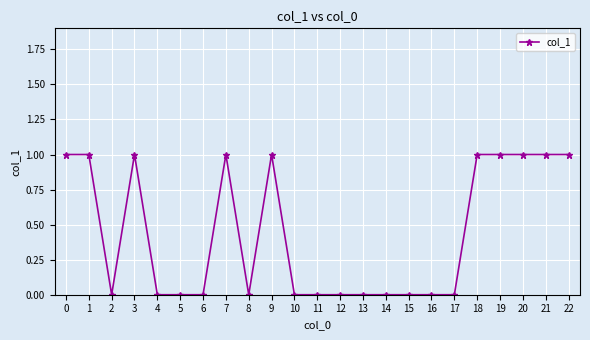

The value at 15 is 0. True or false?

True